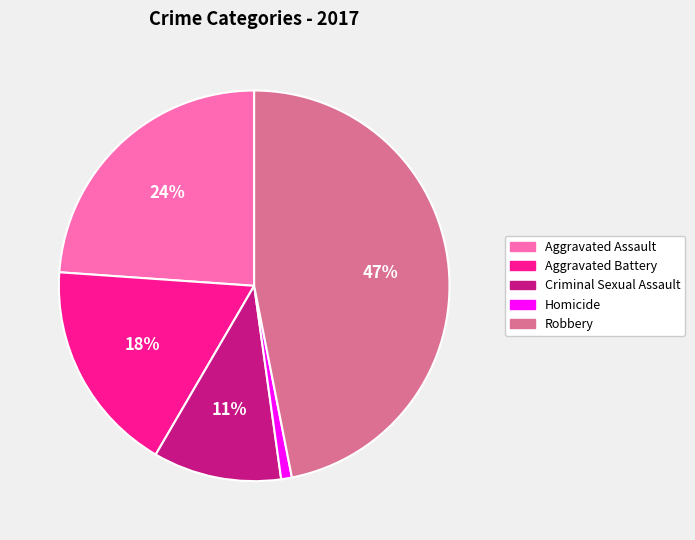

Do Criminal Sexual Assault and Robbery together represent more than half of the pie?

Yes